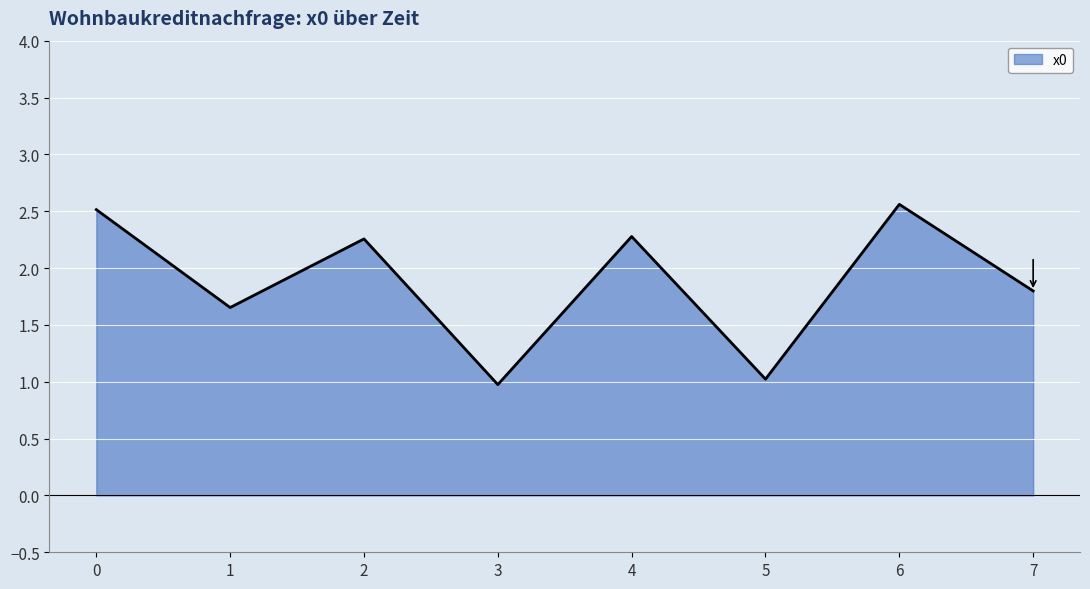

Where is the first local maximum?

2